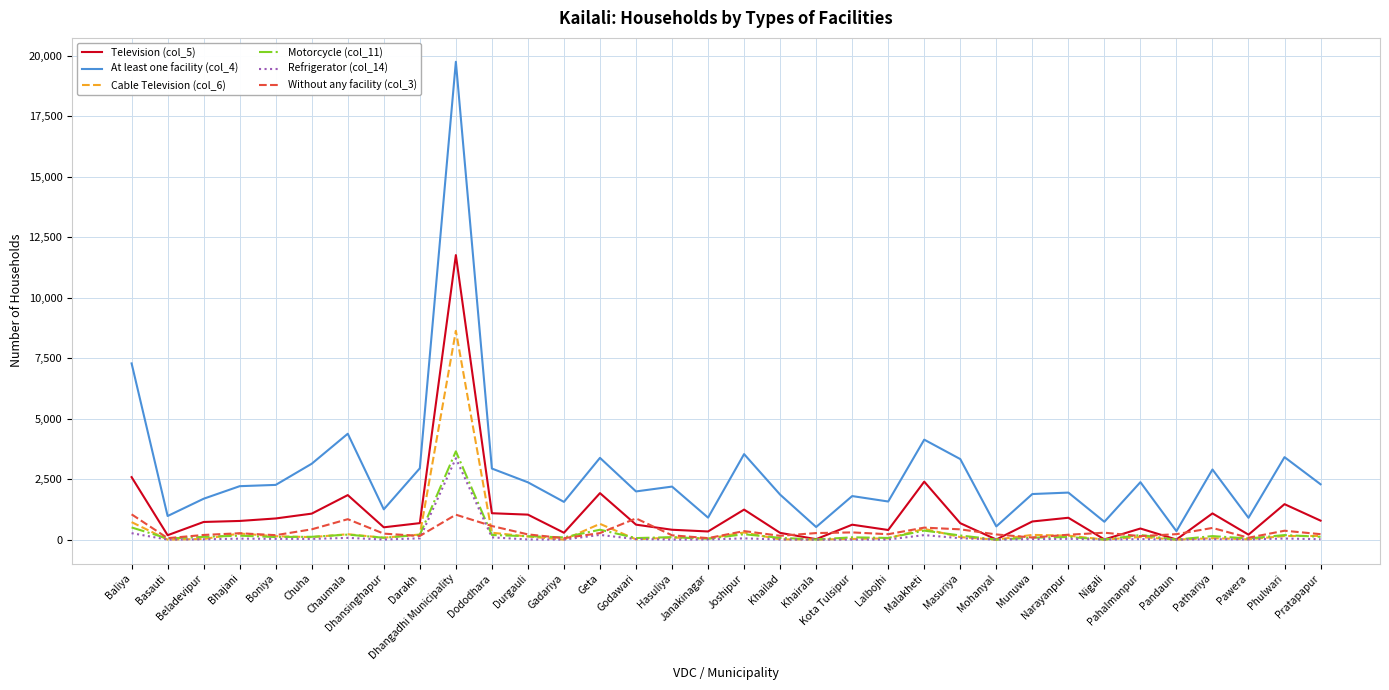

Which series has the largest total across all categories?

At least one facility (col_4)